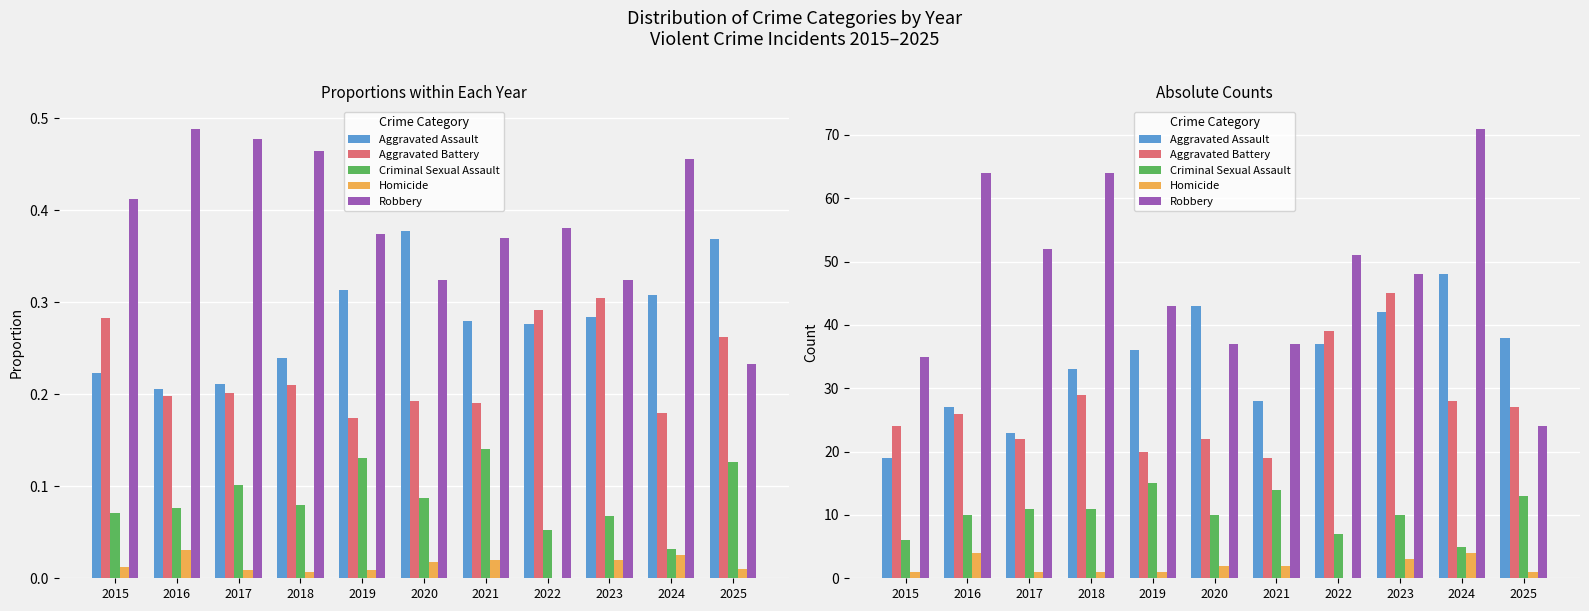

Count the number of categories in the chart.

11